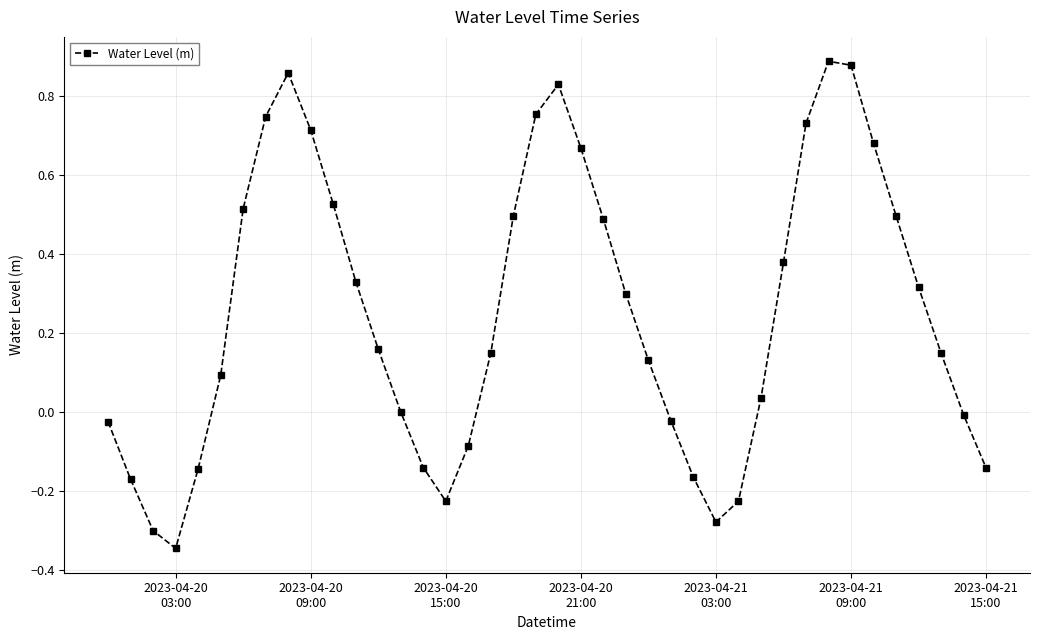

What is the difference between the maximum and minimum values?

1.2